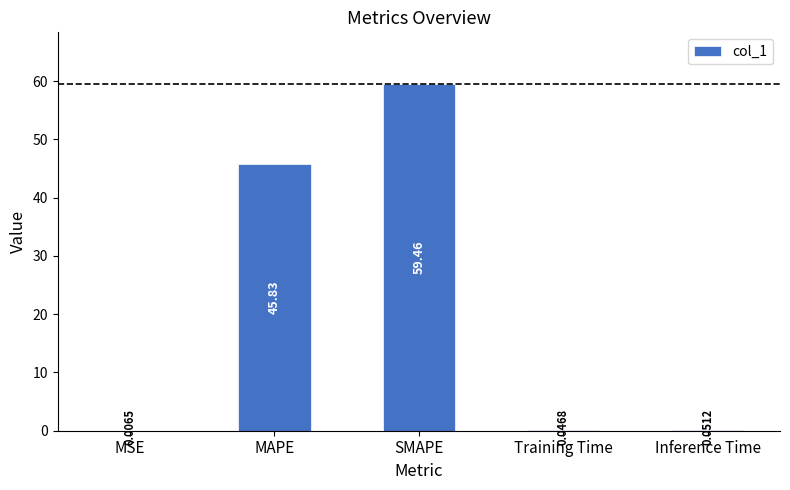

Does the chart contain stacked bars?

No